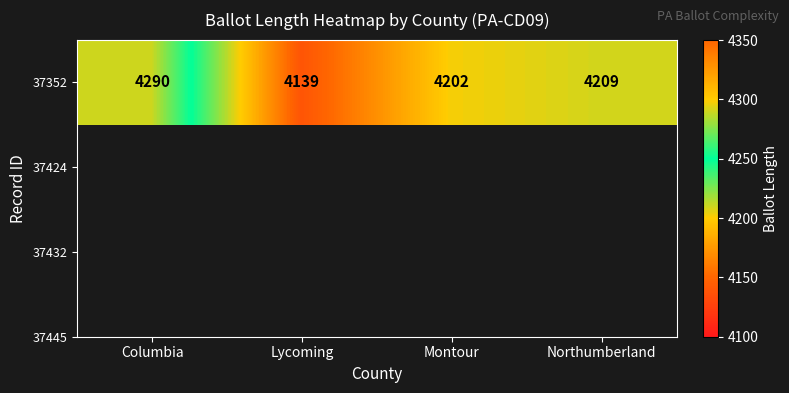

The value at Montour is 6743. True or false?

False